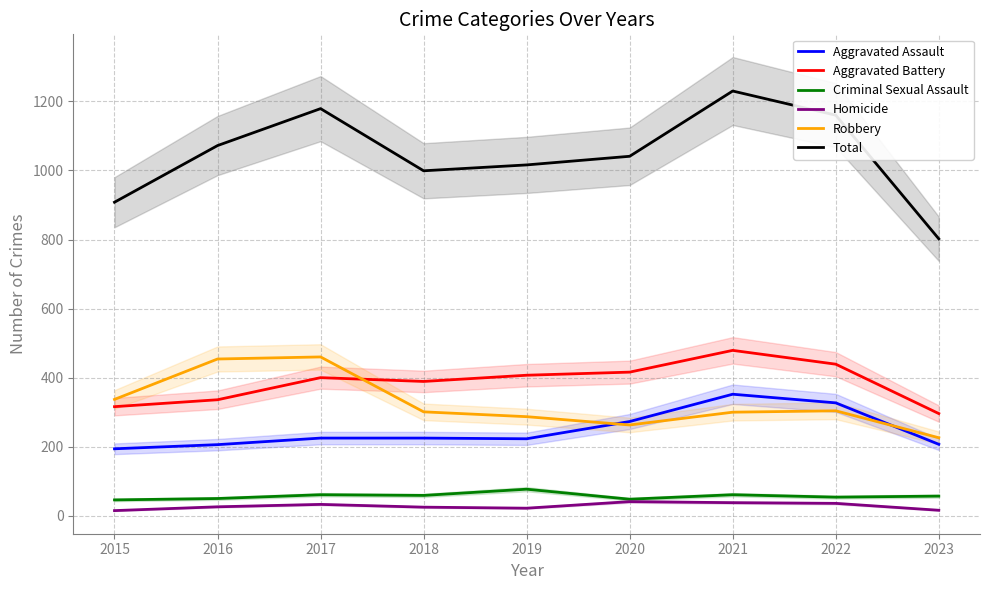

Which series has the largest range (max minus min)?

Total